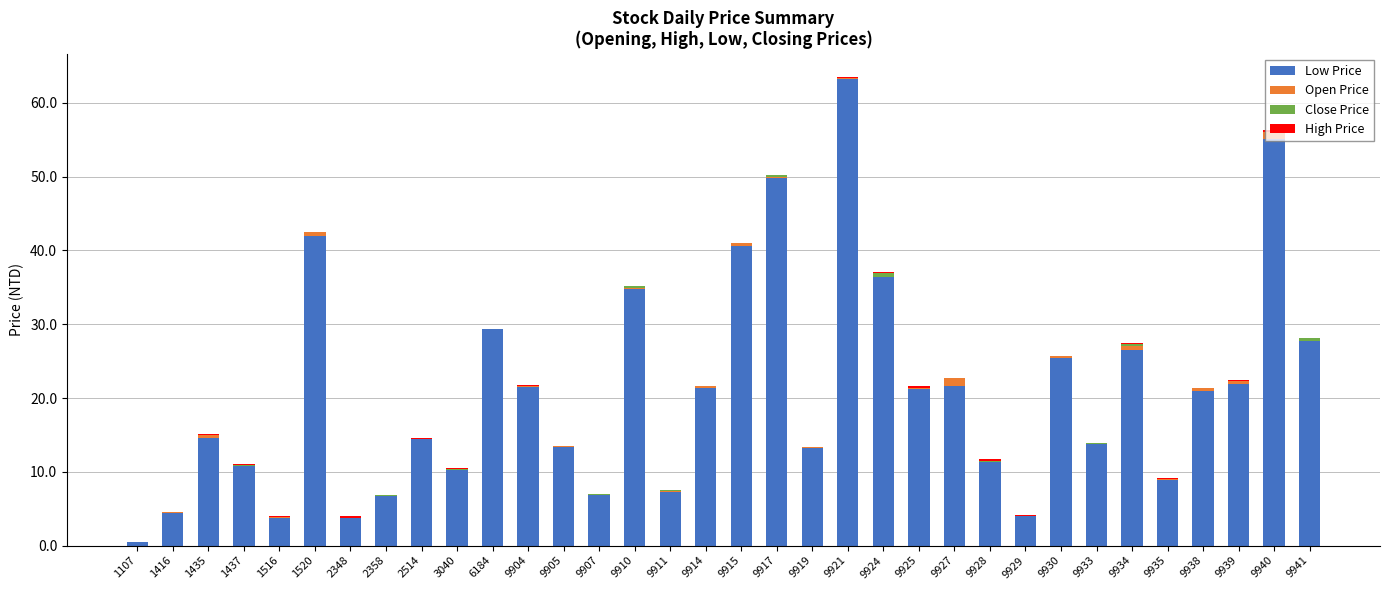

At which label does Low Price reach its peak?

9921